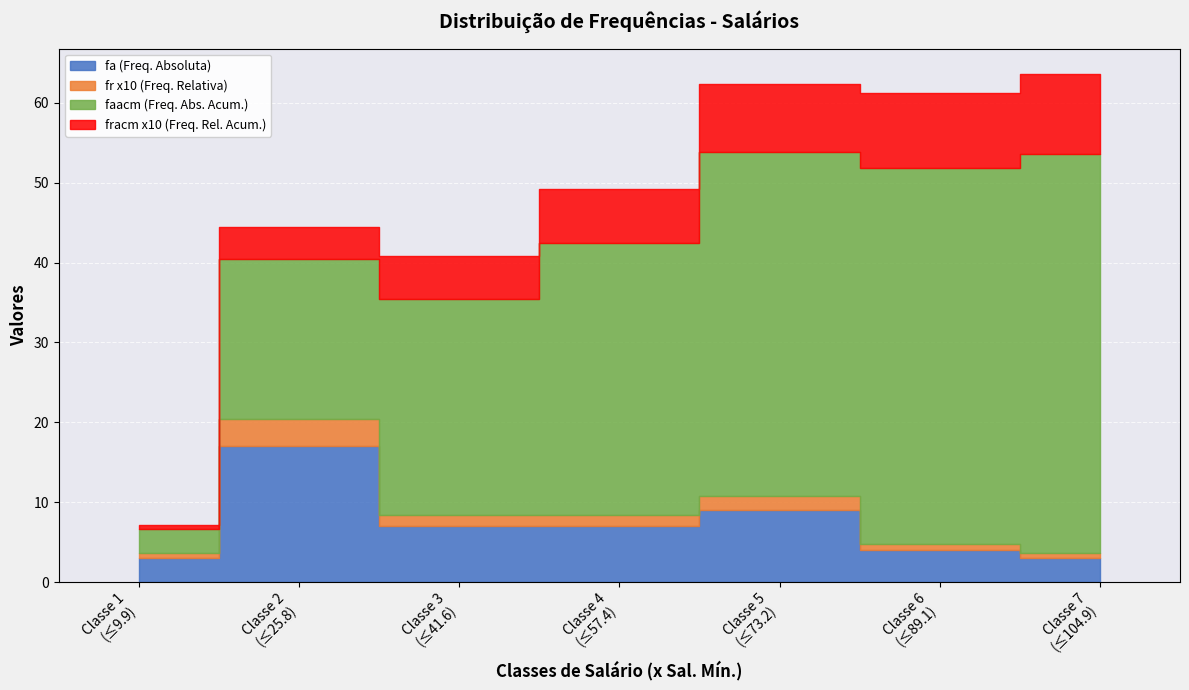

Reading left to right, extract all data points from this chart.

fa: 3.0	17.0	7.0	7.0	9.0	4.0	3.0
fr: 0.1	0.3	0.1	0.1	0.2	0.1	0.1
faacm: 3.0	20.0	27.0	34.0	43.0	47.0	50.0
fracm: 0.1	0.4	0.5	0.7	0.9	0.9	1.0